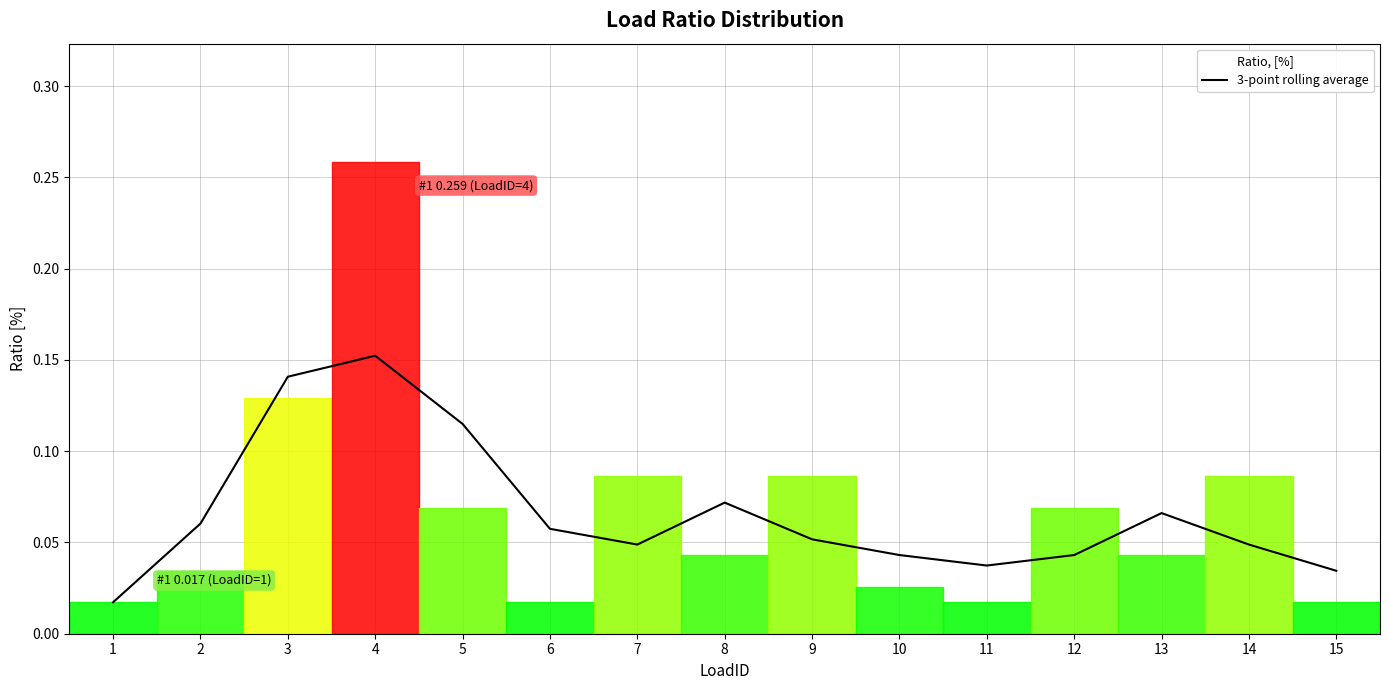

The chart shows a value of 0.1 at 2. True or false?

True